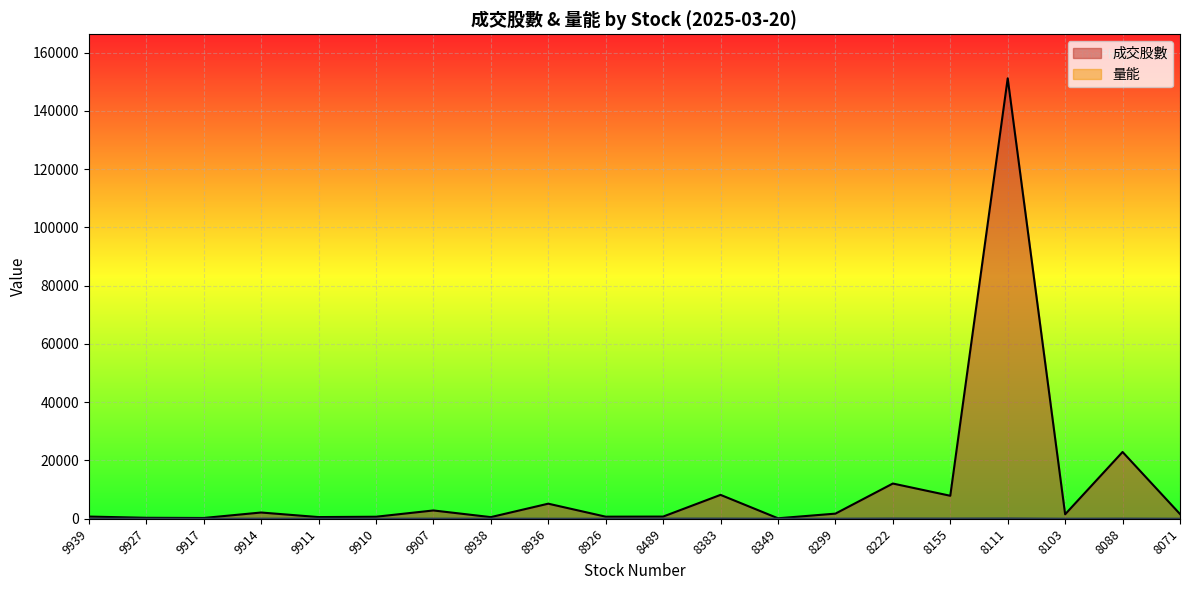

At which label does 成交股數 first exceed 1611?

9914